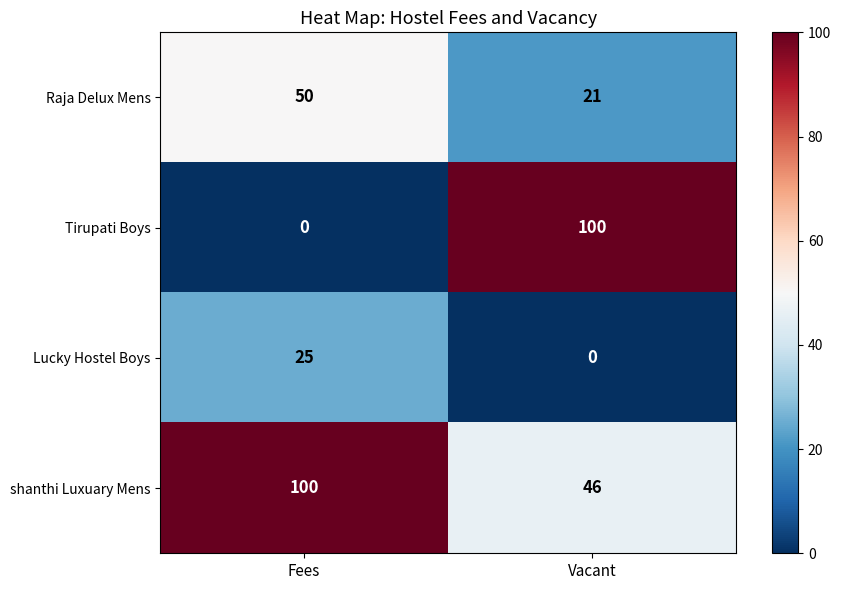

What is the sum of the Tirupati Boys values at Vacant and Fees?

100